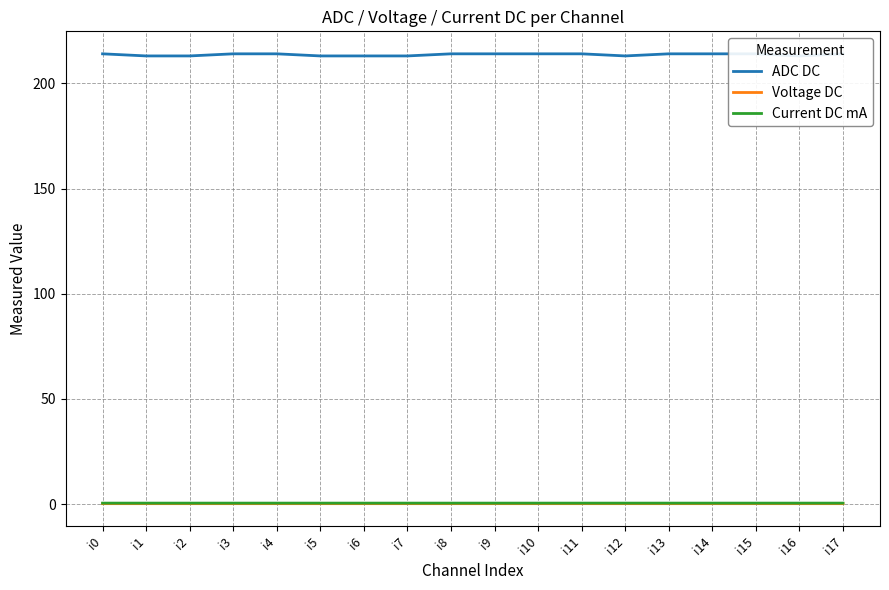

What is the spread (max minus min) of values at i2?

212.8